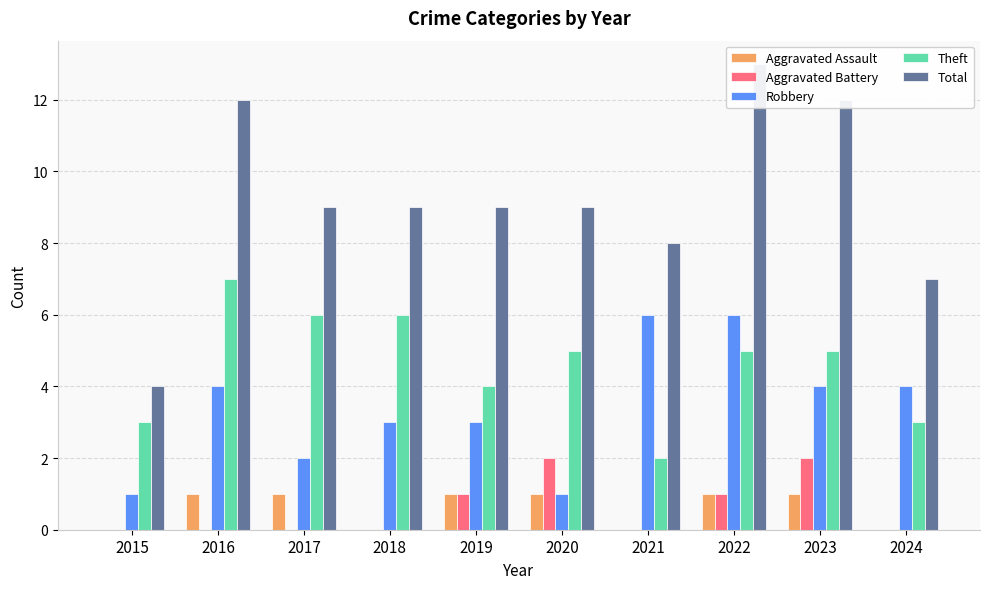

Which series has the largest range (max minus min)?

Total